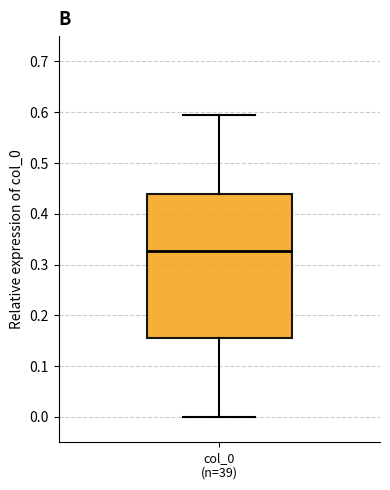

Read this box plot against the y-axis: the position of the median line, the range covered by the box, and the ends of both whiskers. The values are not printed on the chart, so give them approximately, as read against the axis.

median 0.33, box 0.16 to 0.44, whiskers 0.00 to 0.59